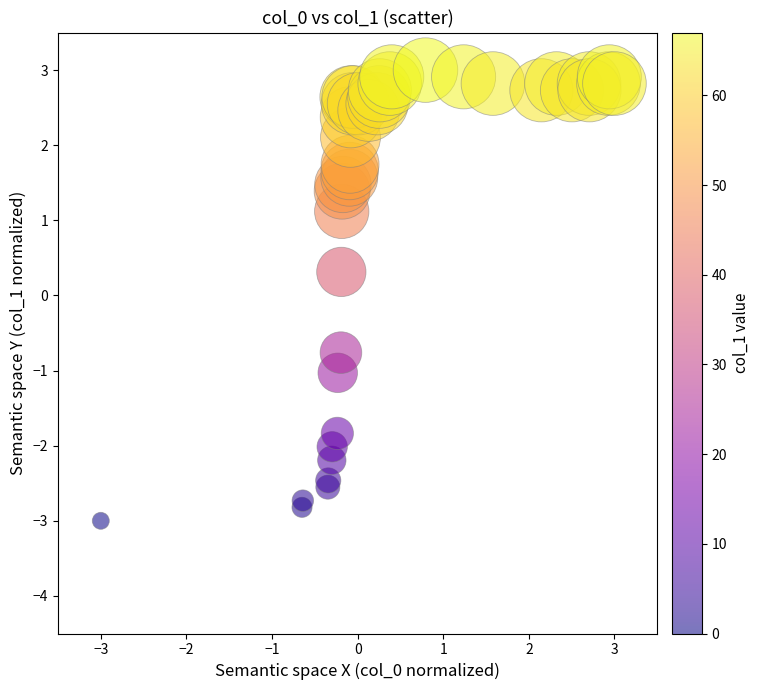

What Y value in the scatter plot is closest to 0?

0.3